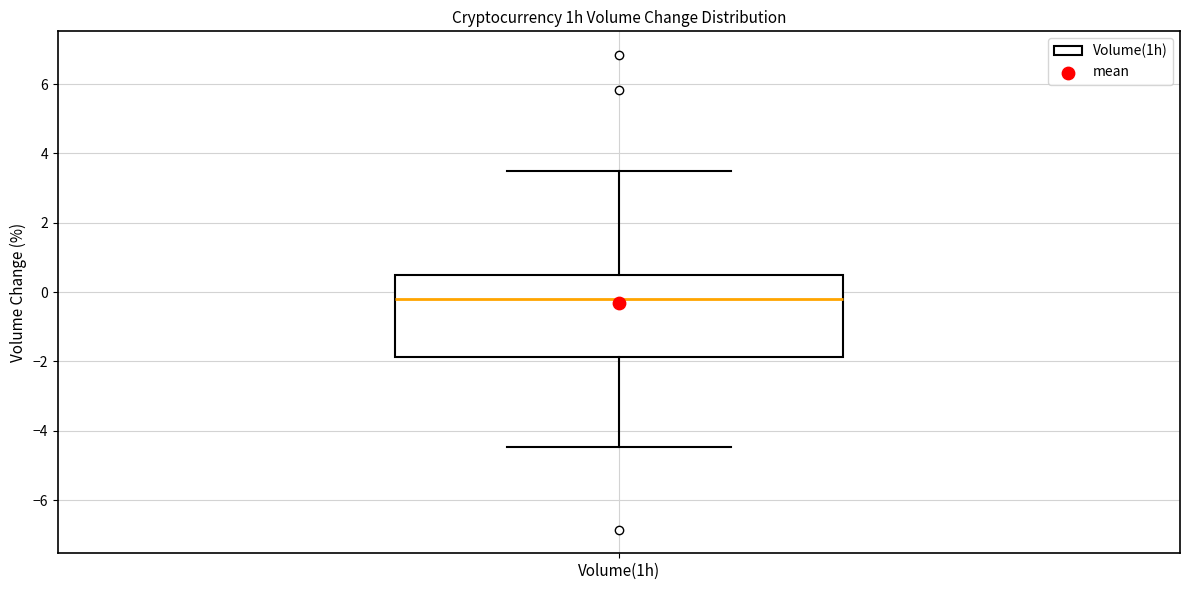

Where does the lower whisker of the box for Volume(1h) end on the y-axis? The values are not printed on the chart, so give them approximately, as read against the axis.

-4.4